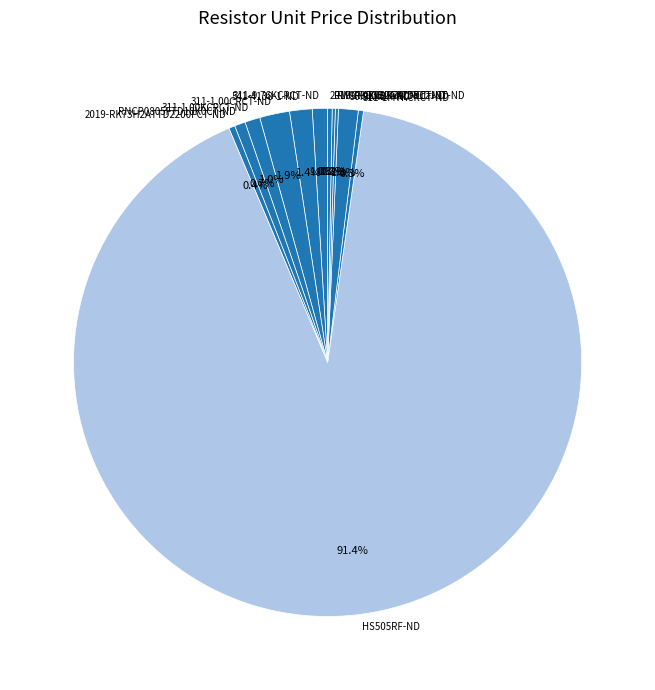

Which slice represents more than half of the pie?

HS505RF-ND